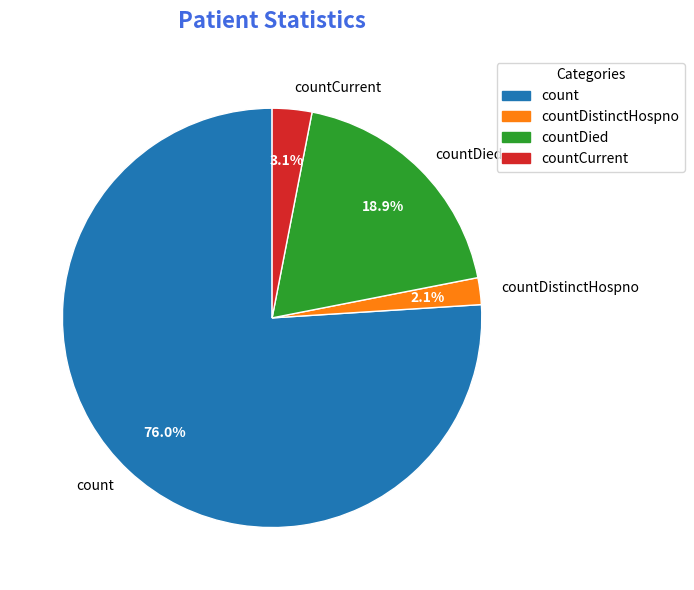

The countDied slice represents 19% of the pie. True or false?

True